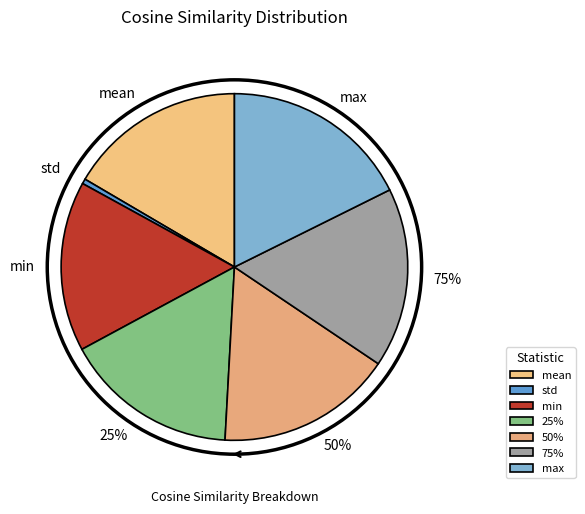

Between max and 75%, which is larger?

max